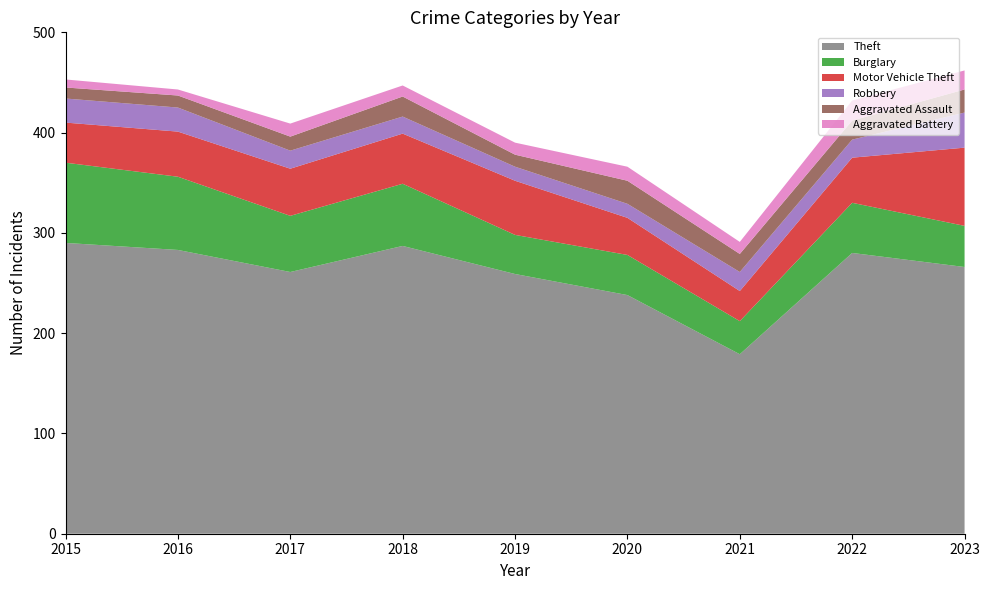

Reading left to right, transcribe all the data shown in this chart.

Theft: 290	283	261	287	259	238	179	280	266
Burglary: 80	73	56	62	39	40	33	50	41
Motor Vehicle Theft: 40	45	47	50	54	37	30	45	78
Robbery: 24	24	18	17	14	14	19	18	35
Aggravated Assault: 11	12	14	20	12	23	18	19	23
Aggravated Battery: 8	6	13	11	12	14	12	20	19